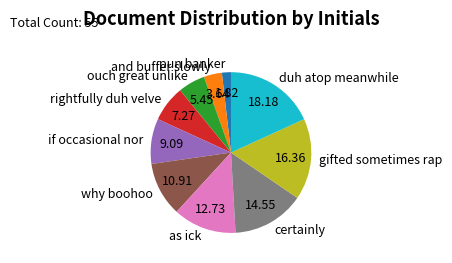

What is the ratio of the value at ouch great unlike to the value at gifted sometimes rap?

0.3